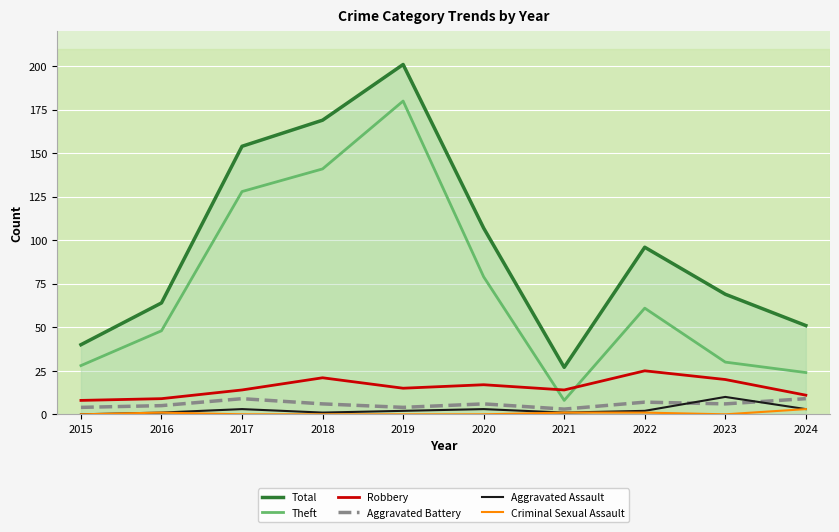

The value of Theft at 2024 is 12. True or false?

False